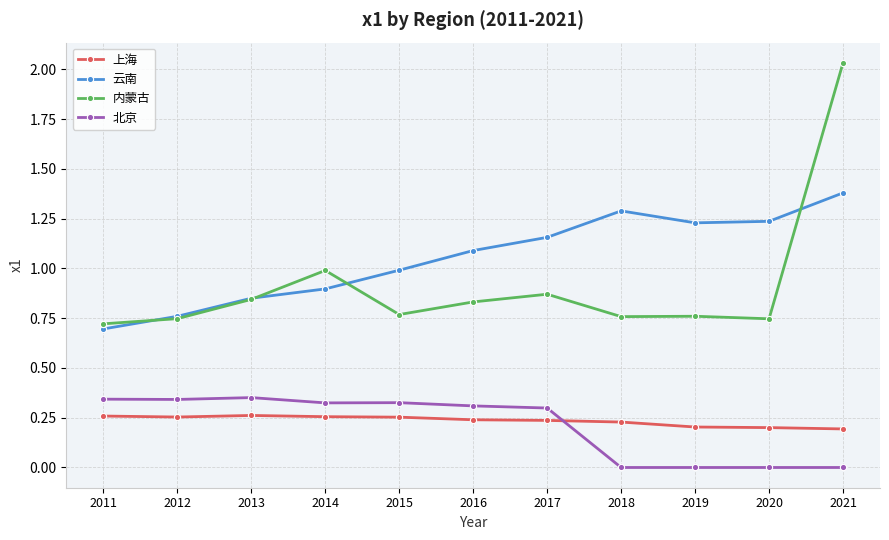

What is the total value across all series at 2012?

2.1